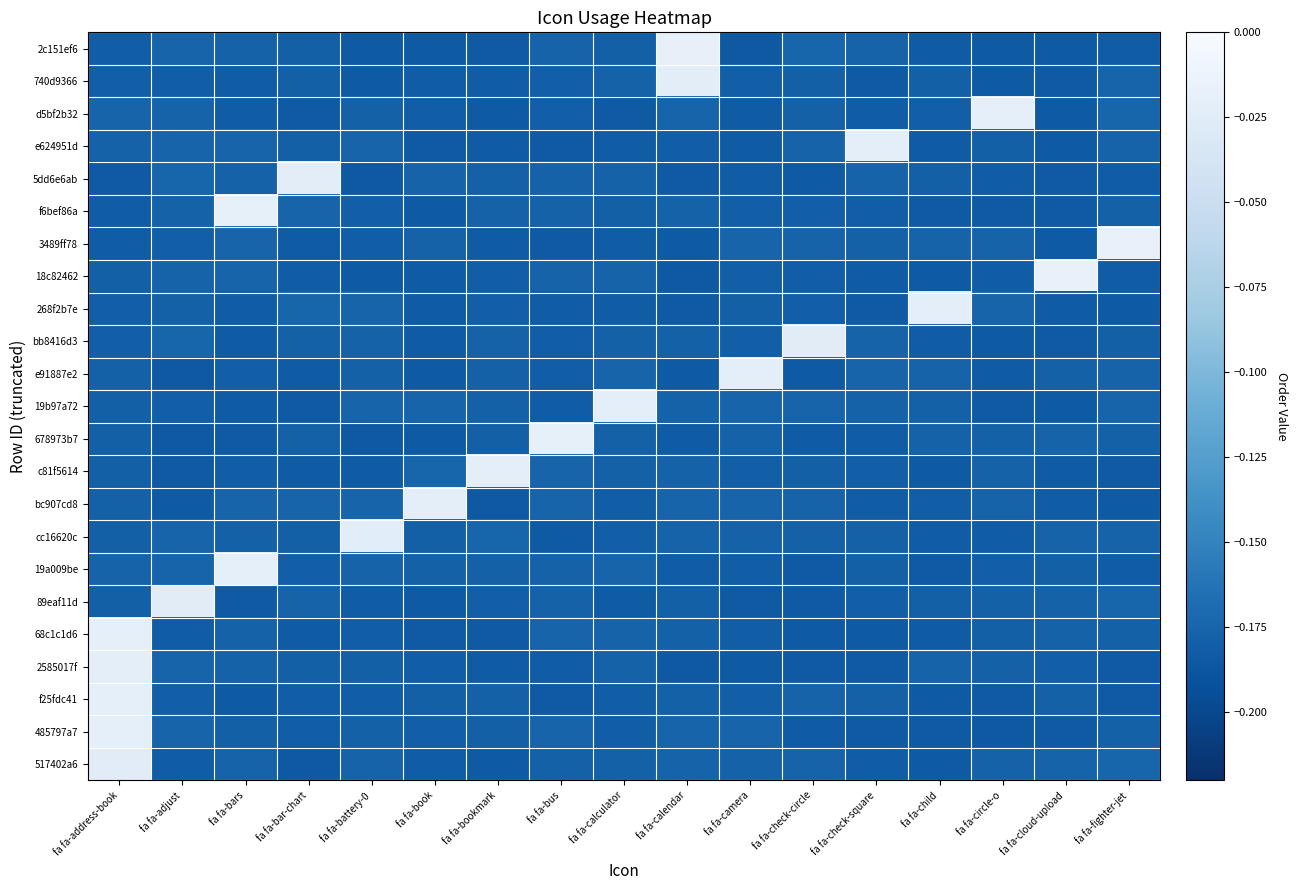

Which has a higher value, fa fa-calendar or fa fa-fighter-jet?

fa fa-calendar